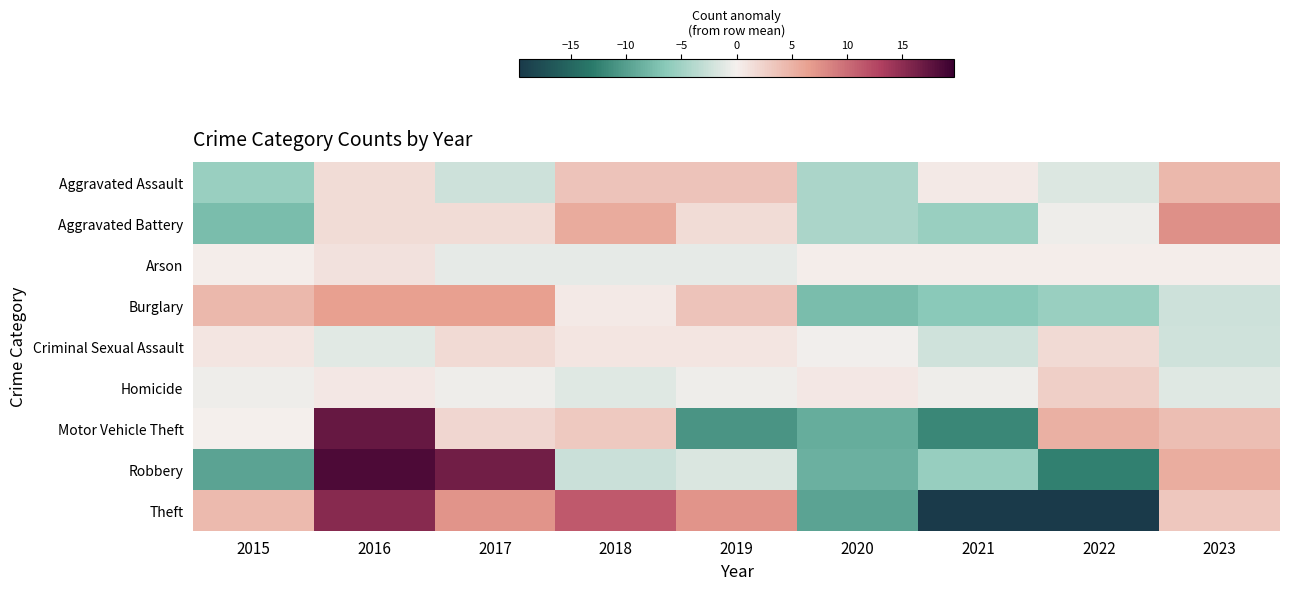

Reading left to right, extract all data points from this chart.

Aggravated Assault: 2015=-5.4	2016=1.6	2017=-2.4	2018=3.6	2019=3.6	2020=-4.4	2021=0.6	2022=-1.4	2023=4.6
Aggravated Battery: 2015=-7.4	2016=1.6	2017=1.6	2018=5.6	2019=1.6	2020=-4.4	2021=-5.4	2022=-0.4	2023=7.6
Arson: 2015=0.2	2016=1.2	2017=-0.8	2018=-0.8	2019=-0.8	2020=0.2	2021=0.2	2022=0.2	2023=0.2
Burglary: 2015=4.6	2016=6.6	2017=6.6	2018=0.6	2019=3.6	2020=-7.4	2021=-6.4	2022=-5.4	2023=-2.4
Criminal Sexual Assault: 2015=0.8	2016=-1.2	2017=1.8	2018=0.8	2019=0.8	2020=-0.2	2021=-2.2	2022=1.8	2023=-2.2
Homicide: 2015=-0.3	2016=0.7	2017=-0.3	2018=-1.3	2019=-0.3	2020=0.7	2021=-0.3	2022=2.7	2023=-1.3
Motor Vehicle Theft: 2015=0.1	2016=17.1	2017=2.1	2018=3.1	2019=-10.9	2020=-8.9	2021=-11.9	2022=5.1	2023=4.1
Robbery: 2015=-9.6	2016=18.4	2017=16.4	2018=-2.6	2019=-1.6	2020=-8.6	2021=-5.6	2022=-12.6	2023=5.4
Theft: 2015=4.3	2016=15.3	2017=7.3	2018=11.3	2019=7.3	2020=-9.7	2021=-19.7	2022=-19.7	2023=3.3